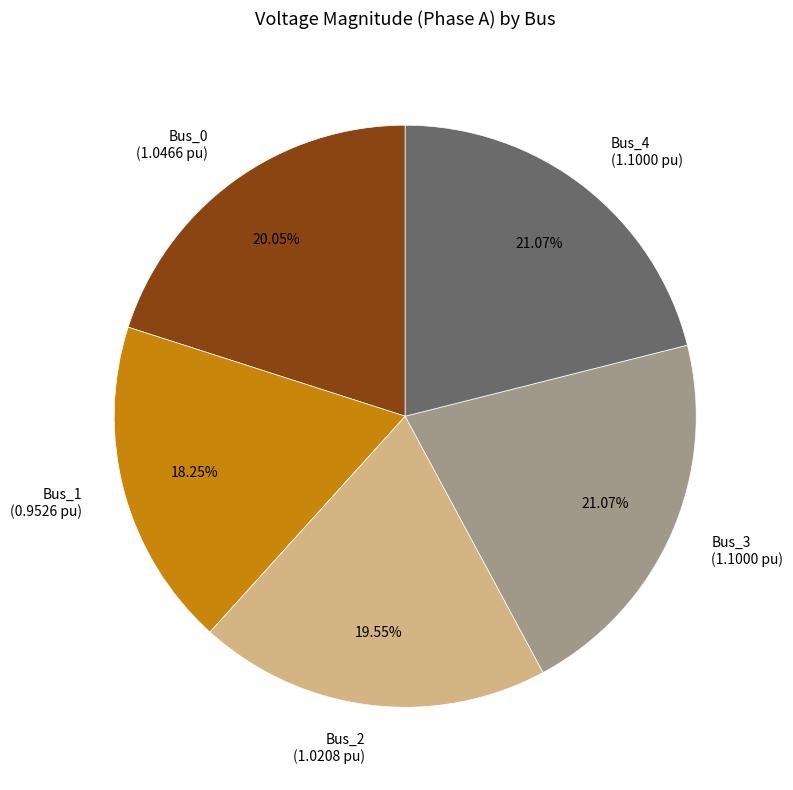

What percentage is the Bus_0 slice, to the nearest percent?

20%